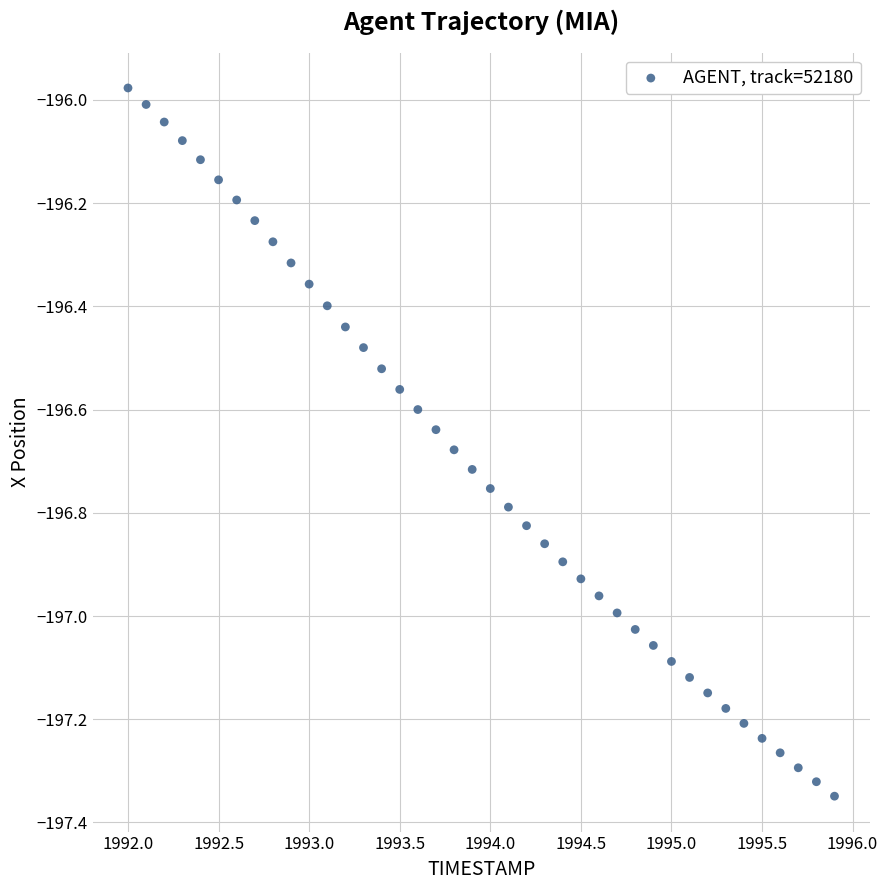

What is the range of X values (max minus min)?

3.9